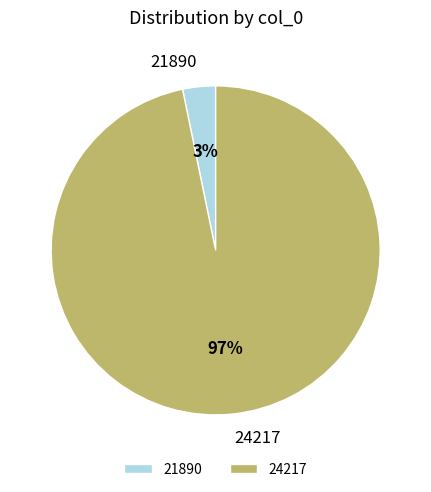

Do 21890 and 24217 together represent more than half of the pie?

Yes